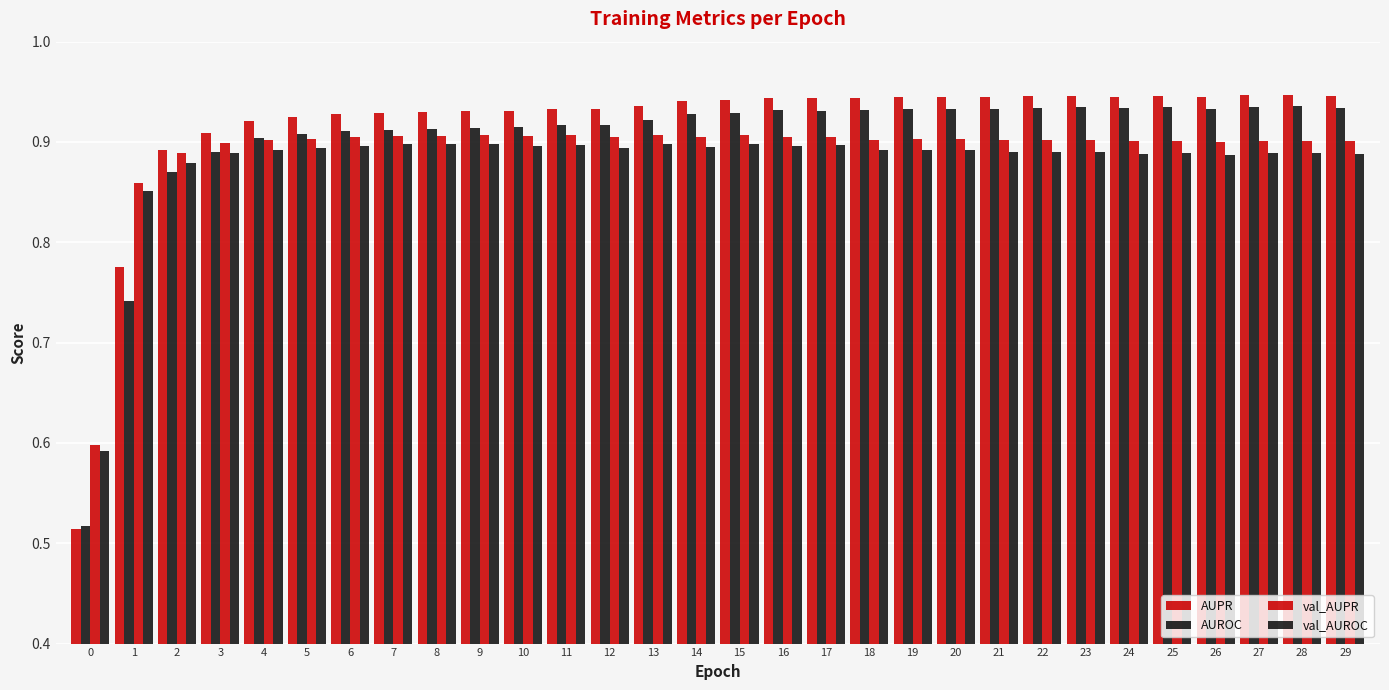

Count the AUPR values in the range 0 to 1.

30